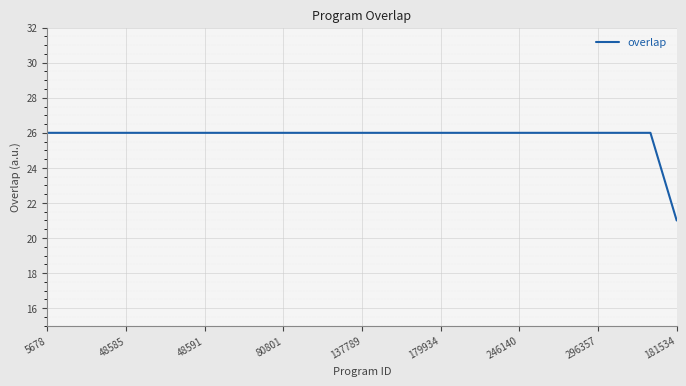

What is the maximum value shown in the chart?

26